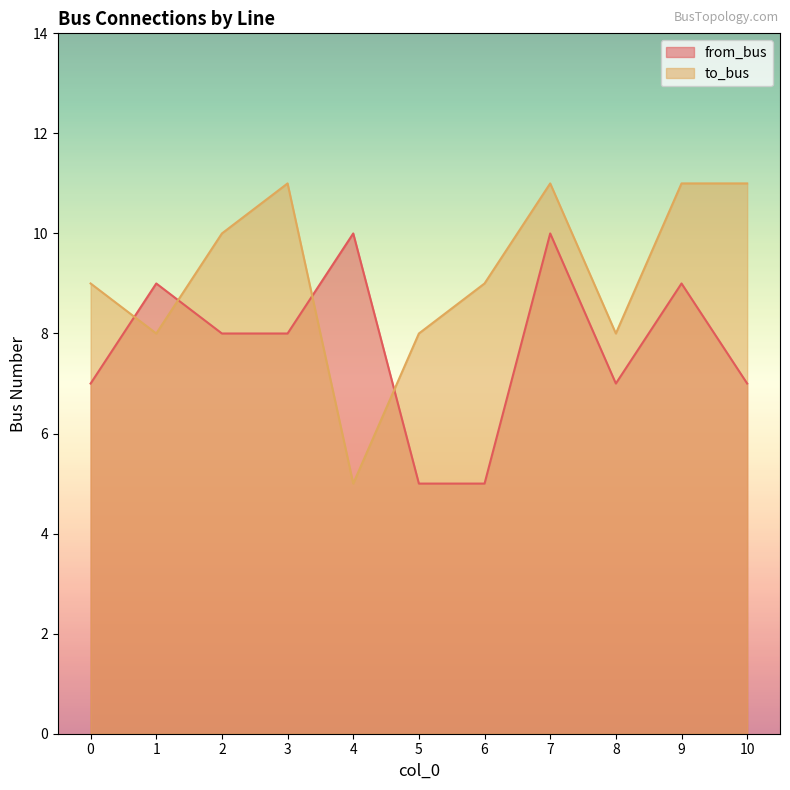

What is the spread (max minus min) of values at 10?

4